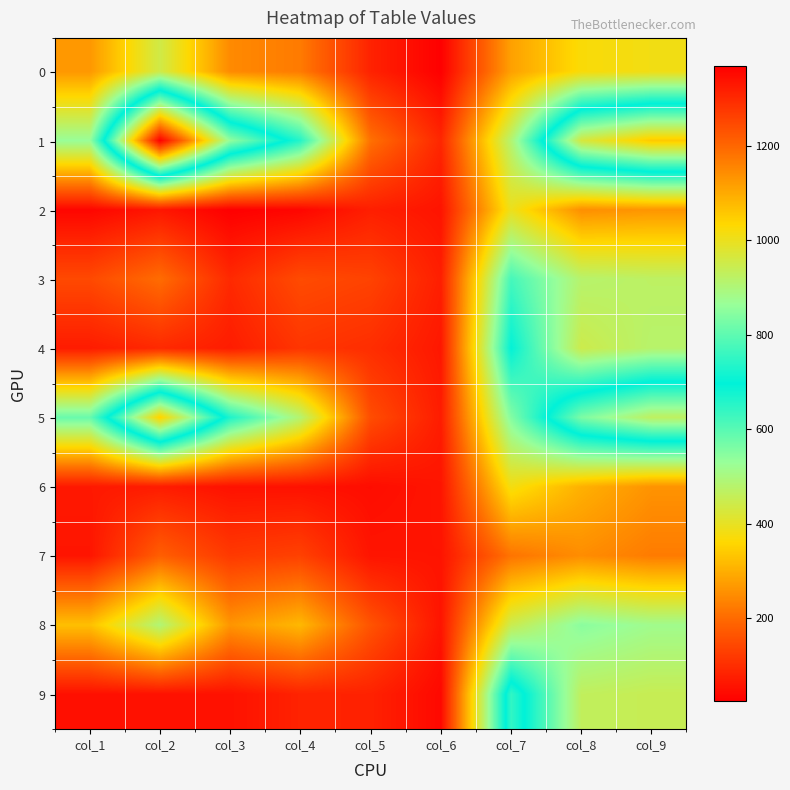

Which series has the widest spread of values?

1